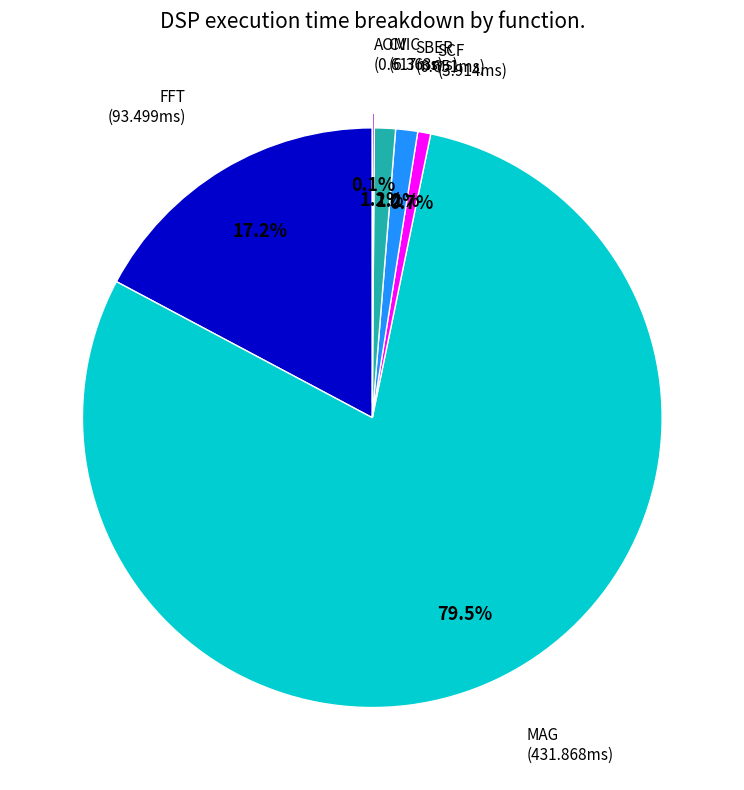

Is there any slice that represents more than half of the pie?

Yes